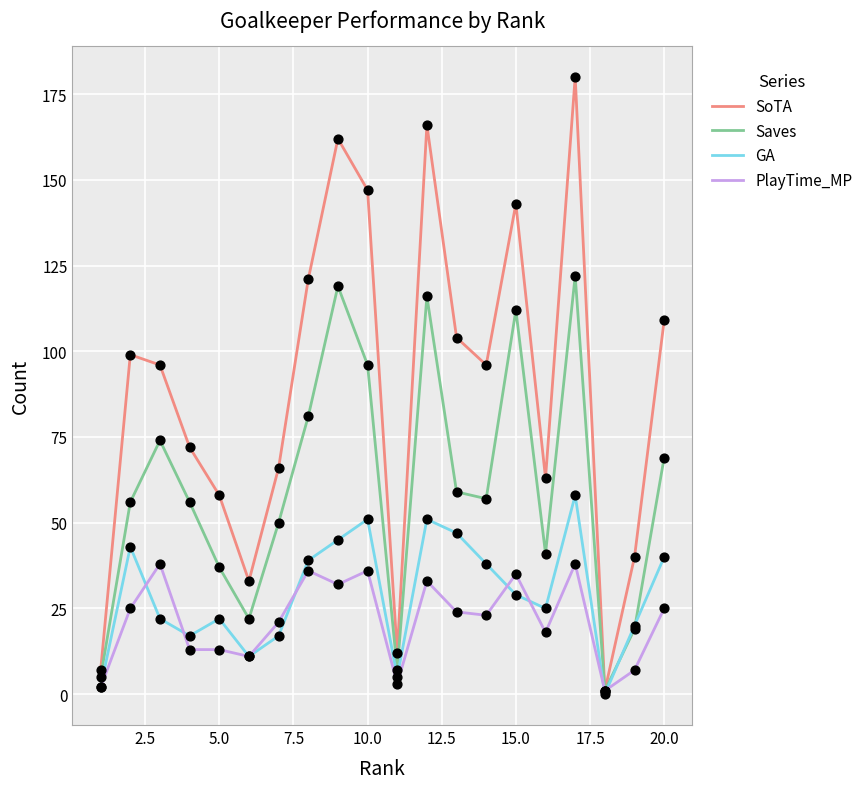

Which series has the largest total across all categories?

SoTA